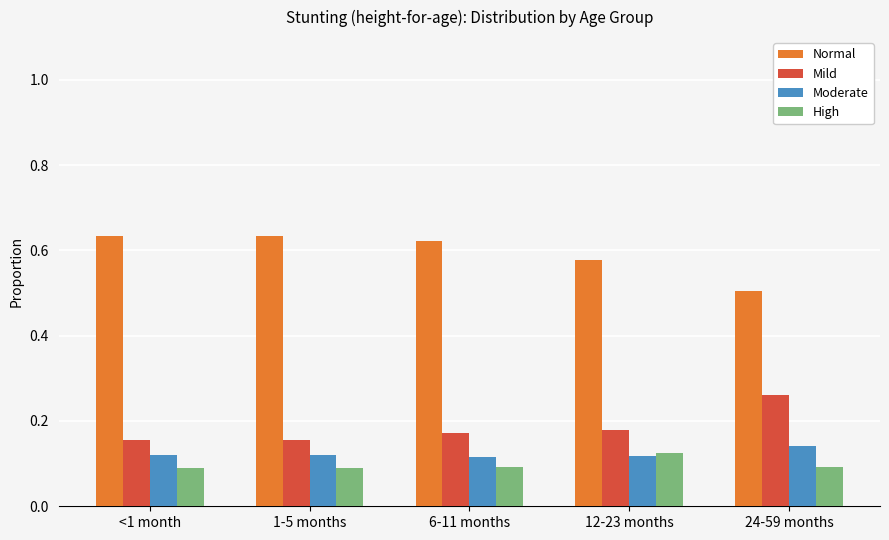

What is the spread (max minus min) of values at 6-11 months?

0.5